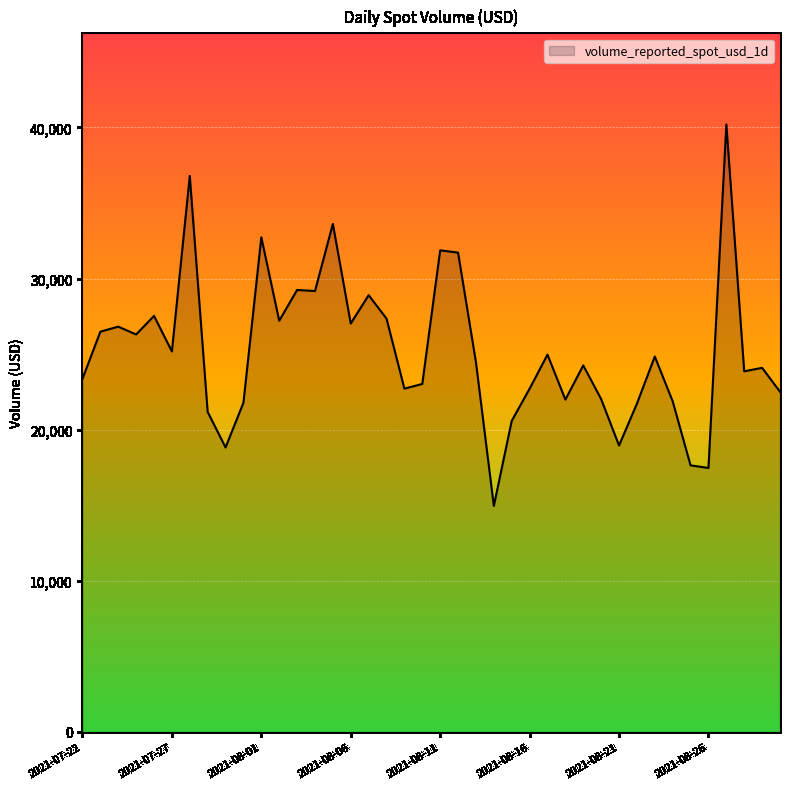

What is the minimum value shown in the chart?

14957.5